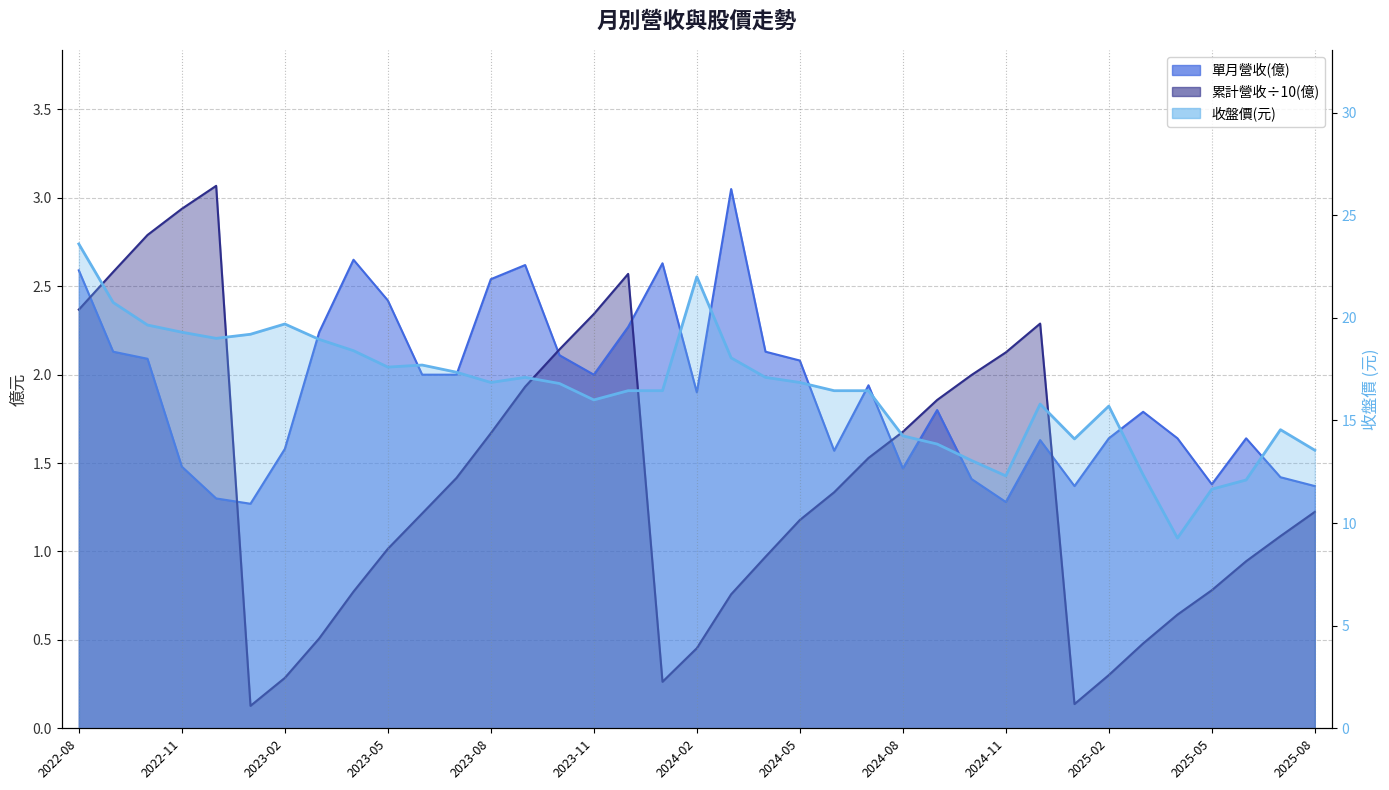

True or false: 單月營收(億) has more than 1 interior local peaks.

True